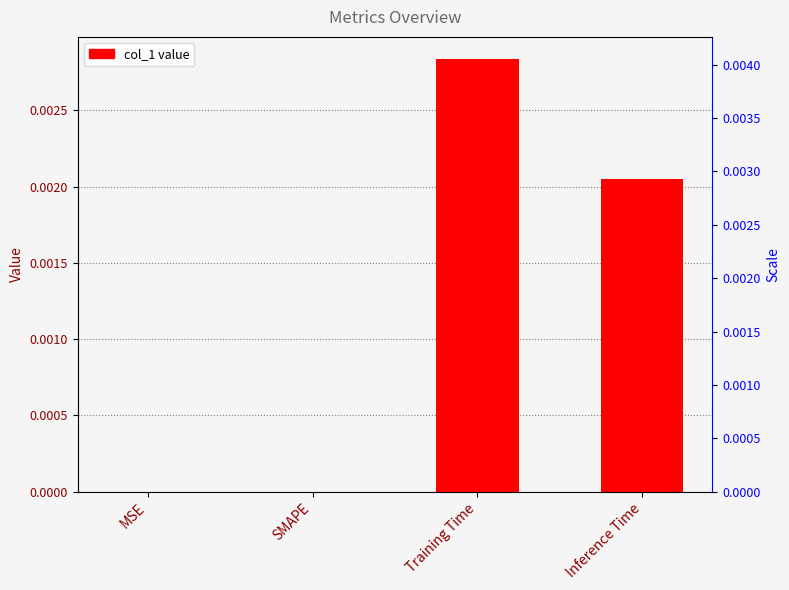

The chart shows a value of 0.0 at MSE. True or false?

True